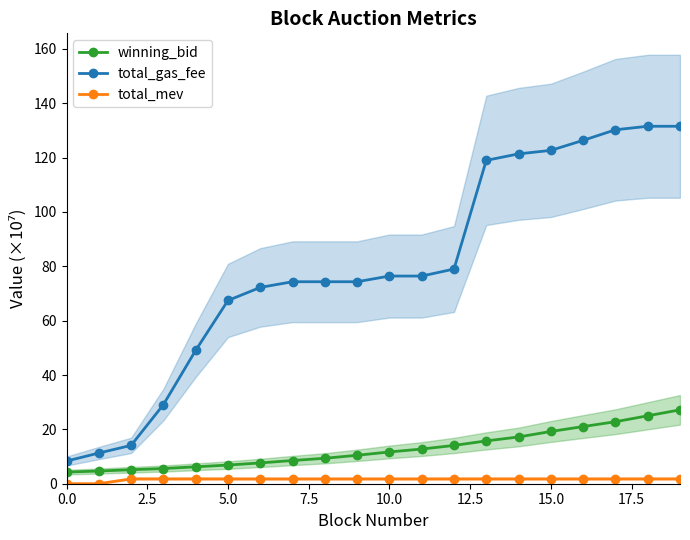

What is the average value of the winning_bid series?

12.8